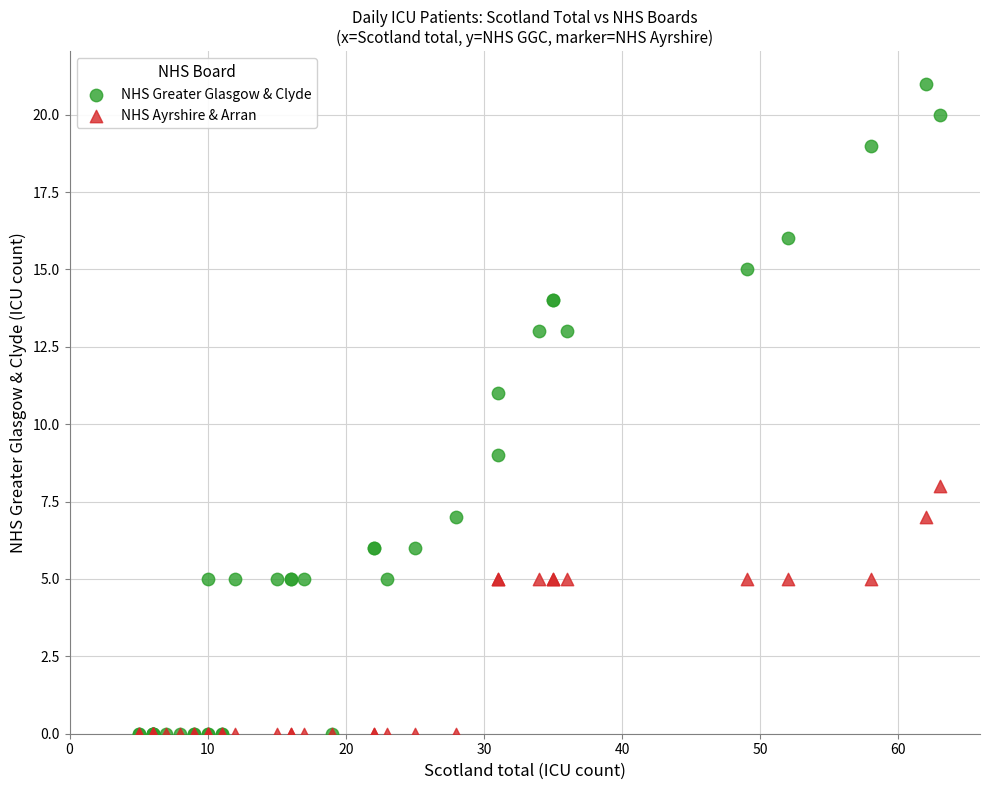

Which series has the largest Y range (max minus min)?

NHS Greater Glasgow & Clyde